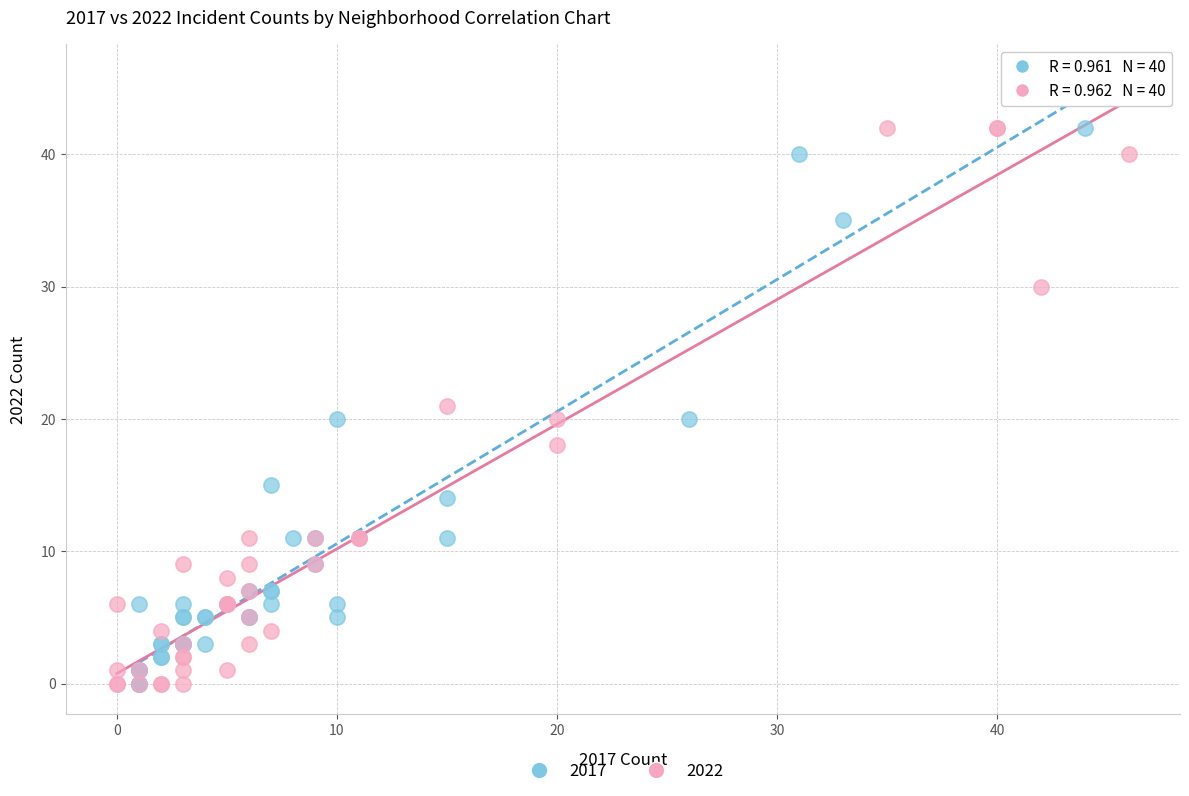

Which series reaches the maximum Y coordinate?

2017